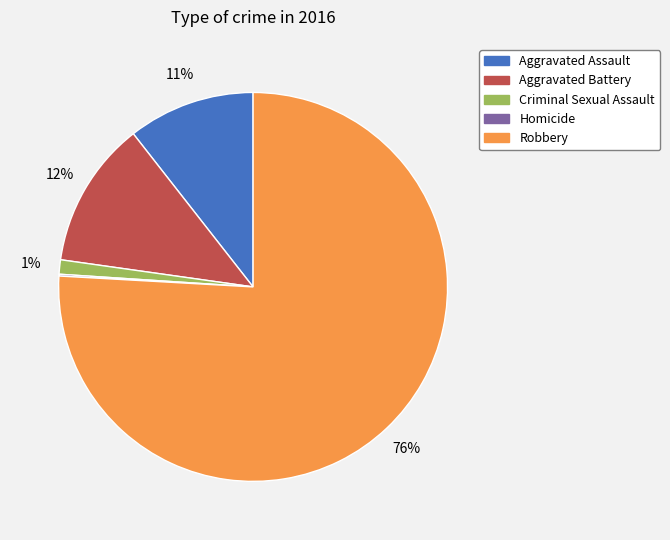

What percentage is the Aggravated Battery slice, to the nearest percent?

12%